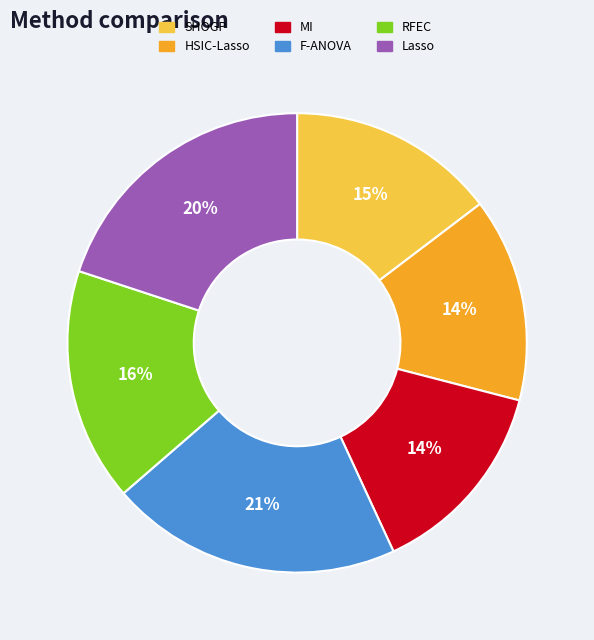

To the nearest percent, what is the combined percentage of F-ANOVA and RFEC?

37%